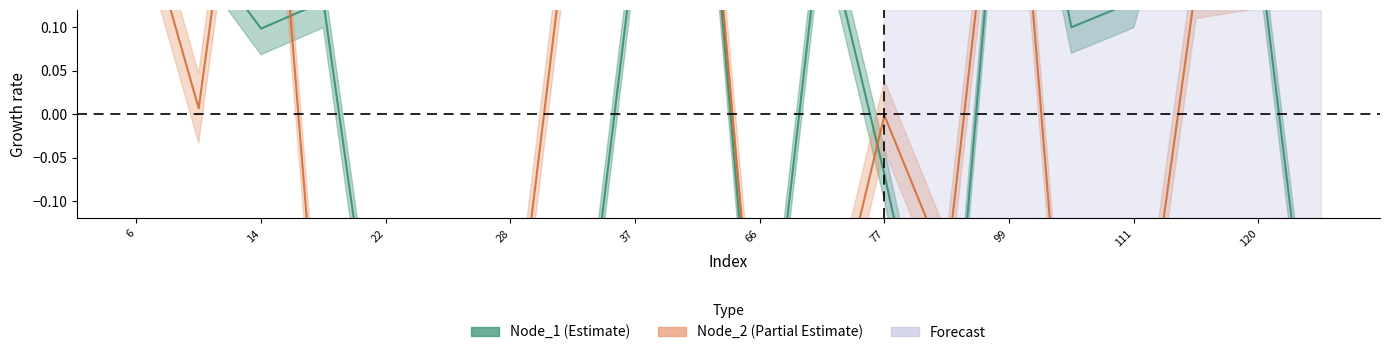

How many positive values does the Node_1 series have?

12